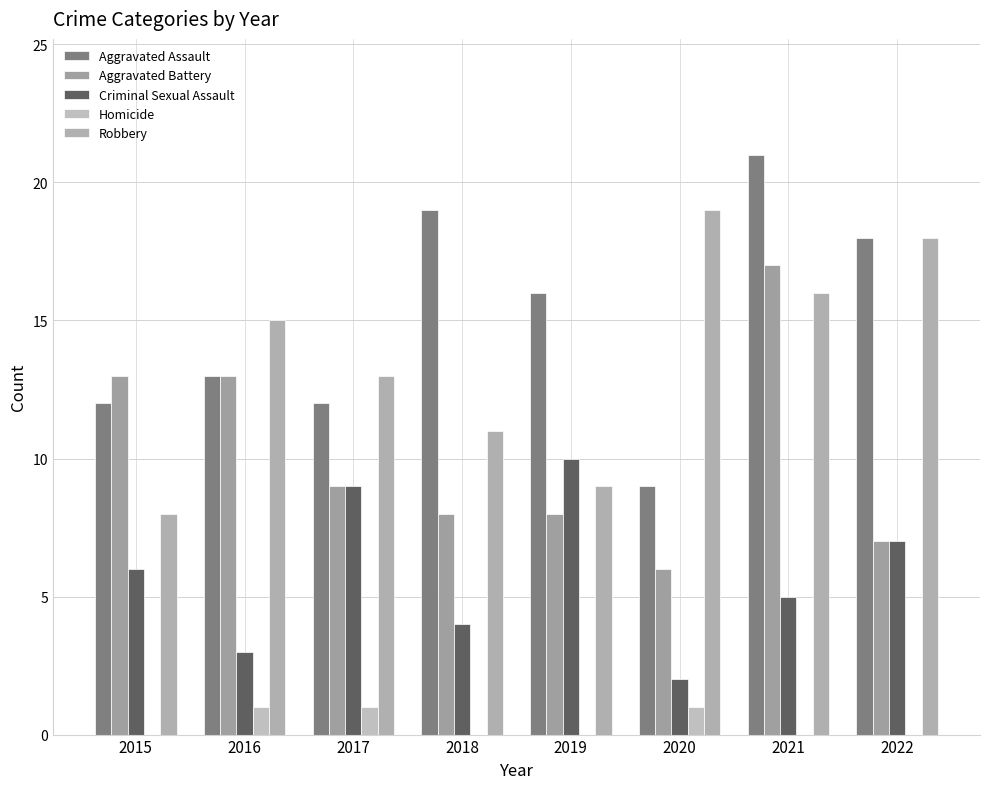

Read the Robbery value at 2022, to the nearest 10.

20